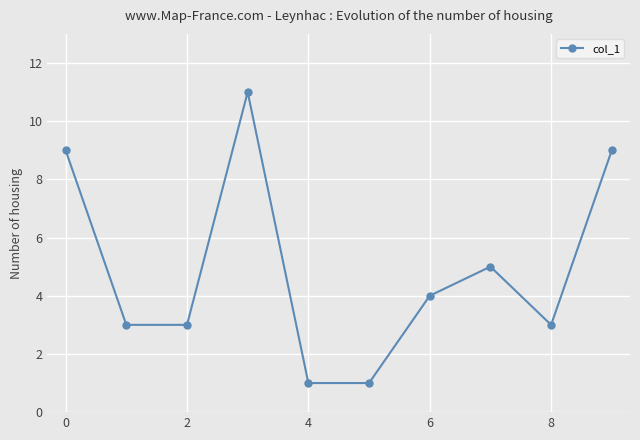

How many distinct data groups are displayed?

1